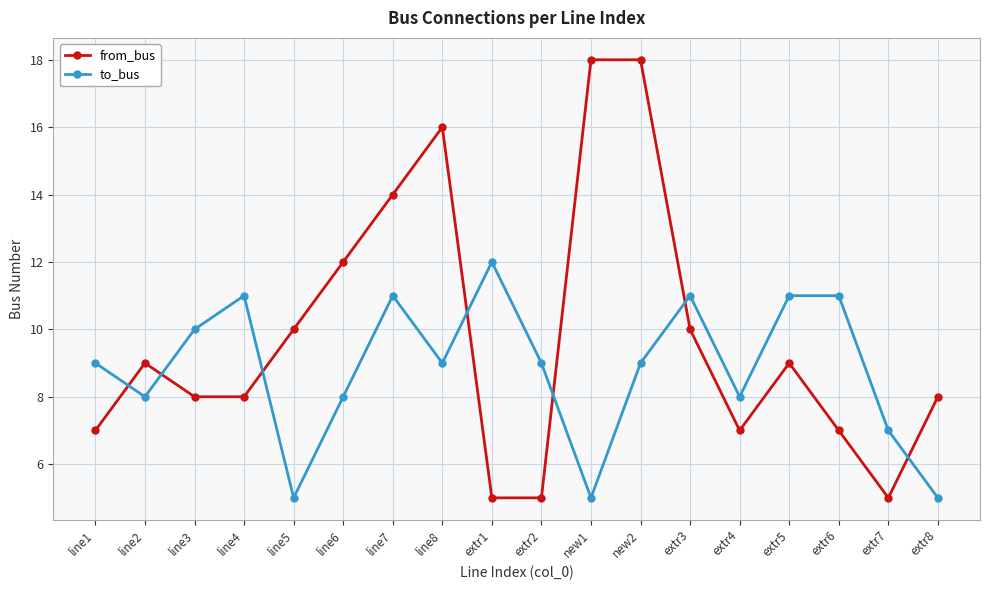

What is the minimum value shown in the chart?

5